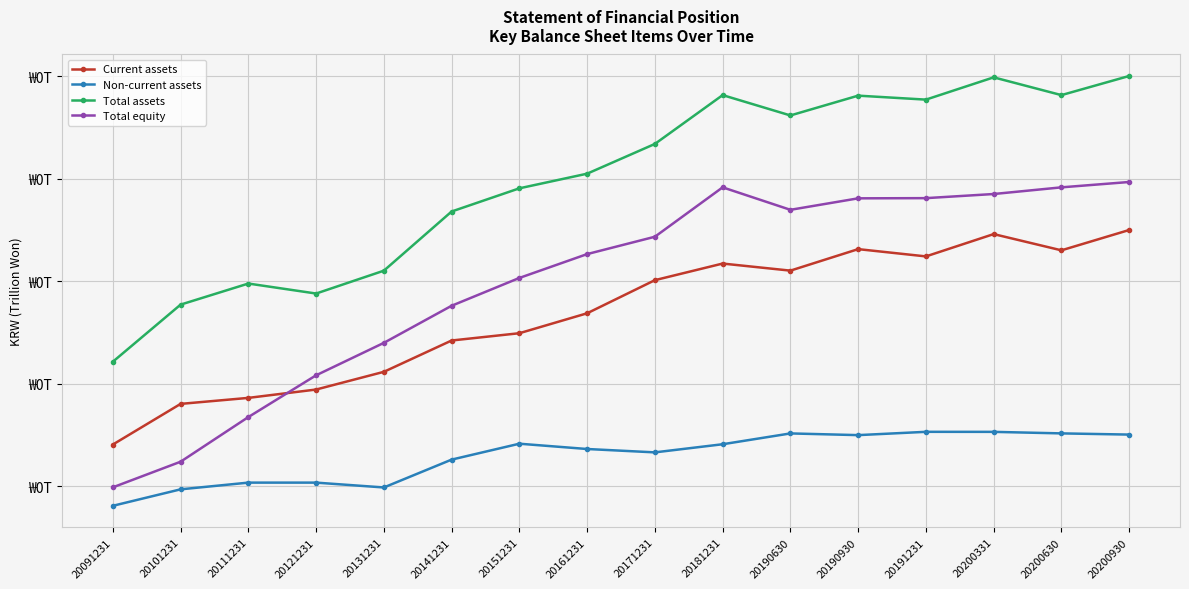

The Total assets series shows 0.3 at 20171231. True or false?

False